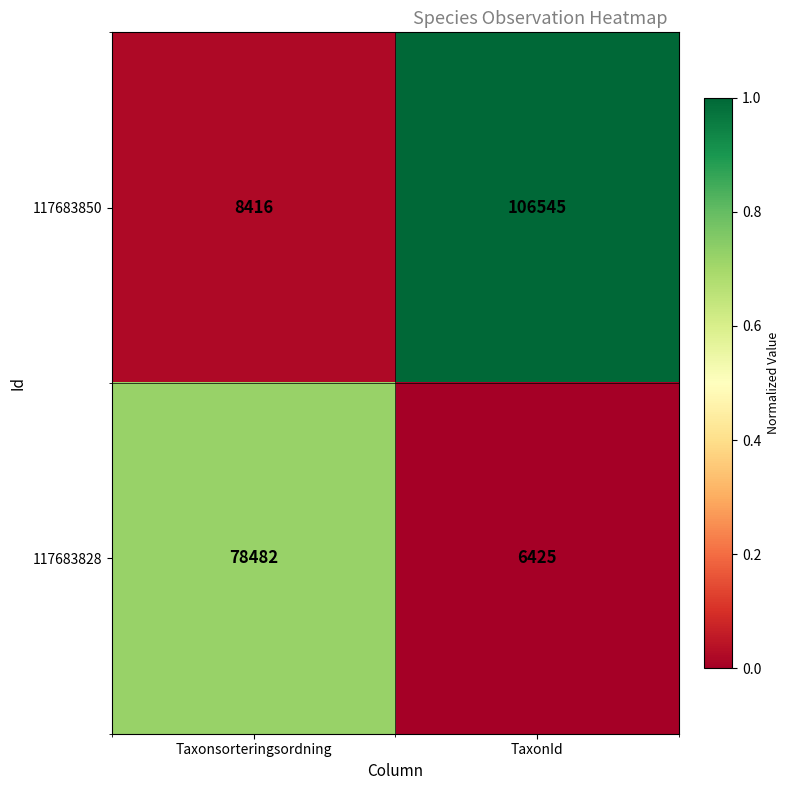

What is the sum of the 117683850 values at Taxonsorteringsordning and TaxonId?

114961